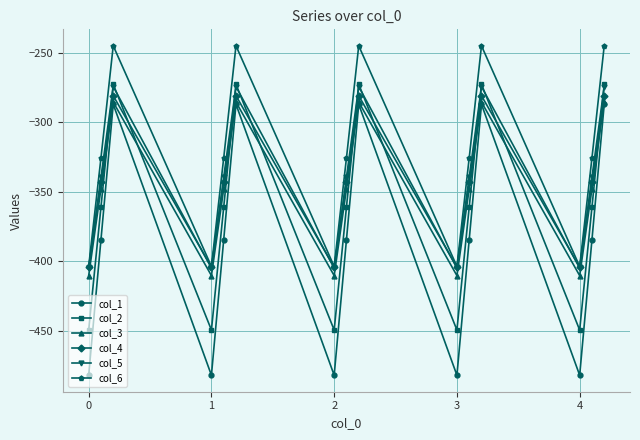

Which series has the largest total across all categories?

col_6